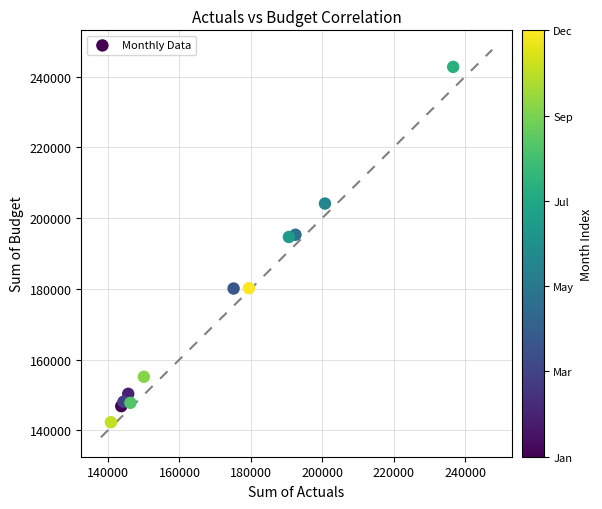

What is the average X value?

170500.7